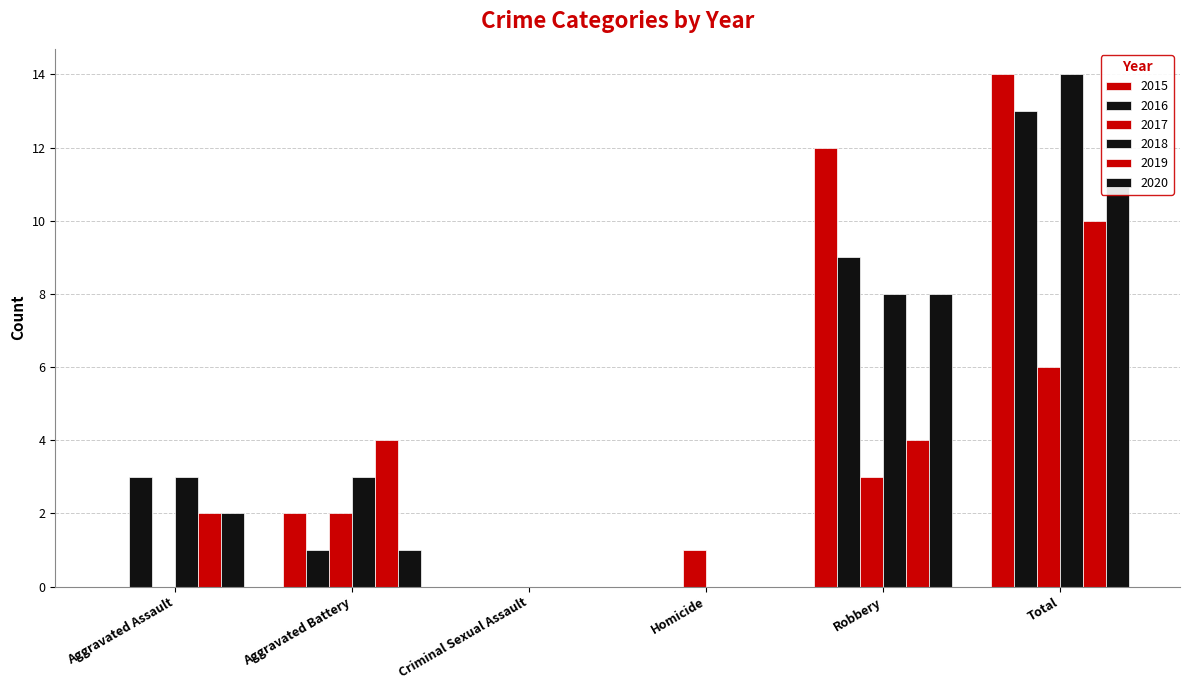

Reading left to right, what are all the values shown in this chart?

2015: Aggravated Assault=0	Aggravated Battery=2	Criminal Sexual Assault=0	Homicide=0	Robbery=12	Total=14
2016: Aggravated Assault=3	Aggravated Battery=1	Criminal Sexual Assault=0	Homicide=0	Robbery=9	Total=13
2017: Aggravated Assault=0	Aggravated Battery=2	Criminal Sexual Assault=0	Homicide=1	Robbery=3	Total=6
2018: Aggravated Assault=3	Aggravated Battery=3	Criminal Sexual Assault=0	Homicide=0	Robbery=8	Total=14
2019: Aggravated Assault=2	Aggravated Battery=4	Criminal Sexual Assault=0	Homicide=0	Robbery=4	Total=10
2020: Aggravated Assault=2	Aggravated Battery=1	Criminal Sexual Assault=0	Homicide=0	Robbery=8	Total=11